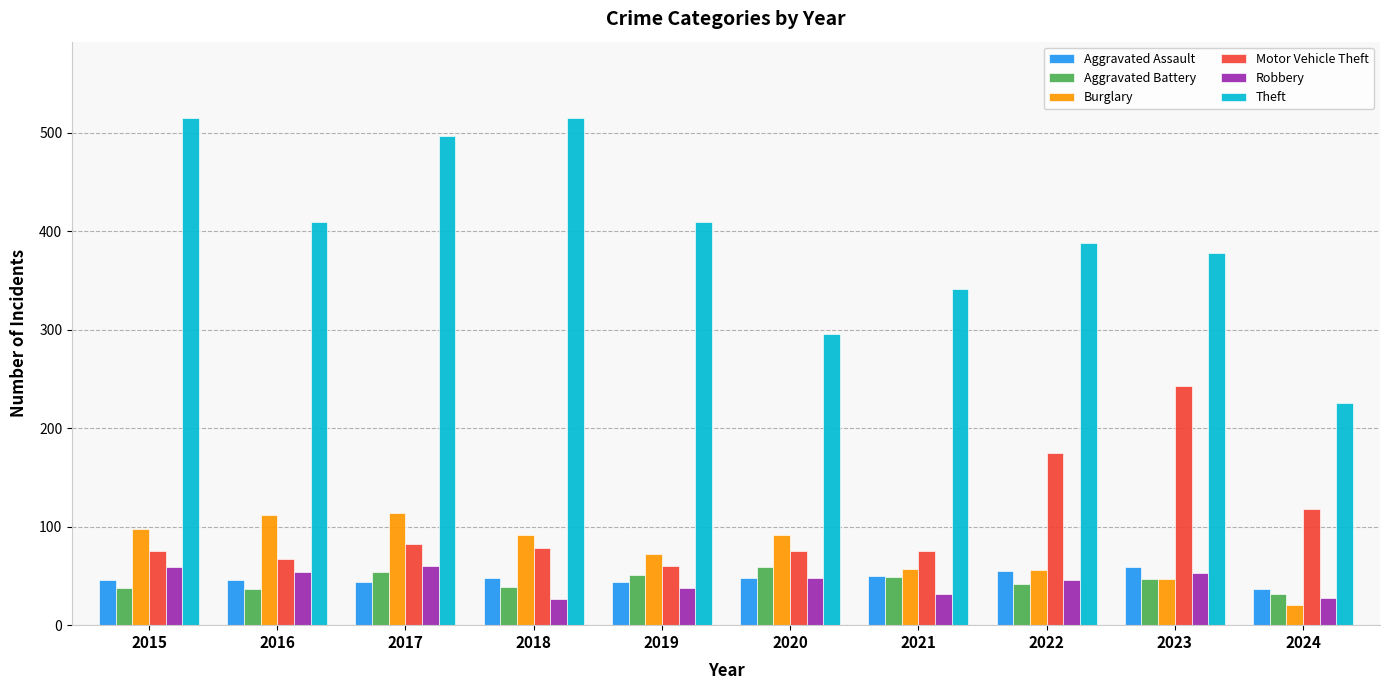

Which series has the largest range (max minus min)?

Theft